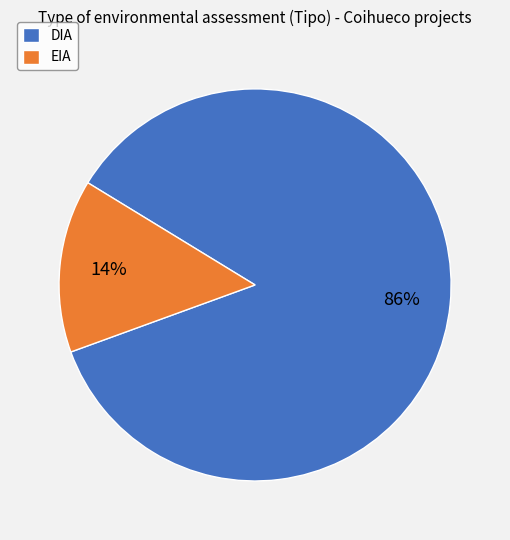

How many slices are in this pie chart?

2